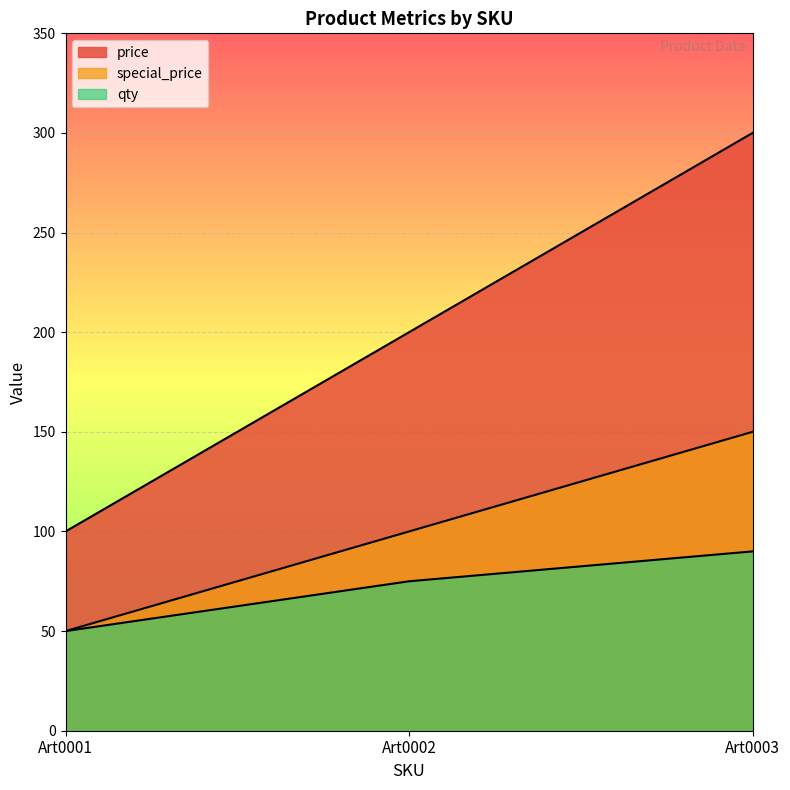

Reading left to right, extract all data points from this chart.

price: Art0001=100	Art0002=200	Art0003=300
special_price: Art0001=50	Art0002=100	Art0003=150
qty: Art0001=50	Art0002=75	Art0003=90